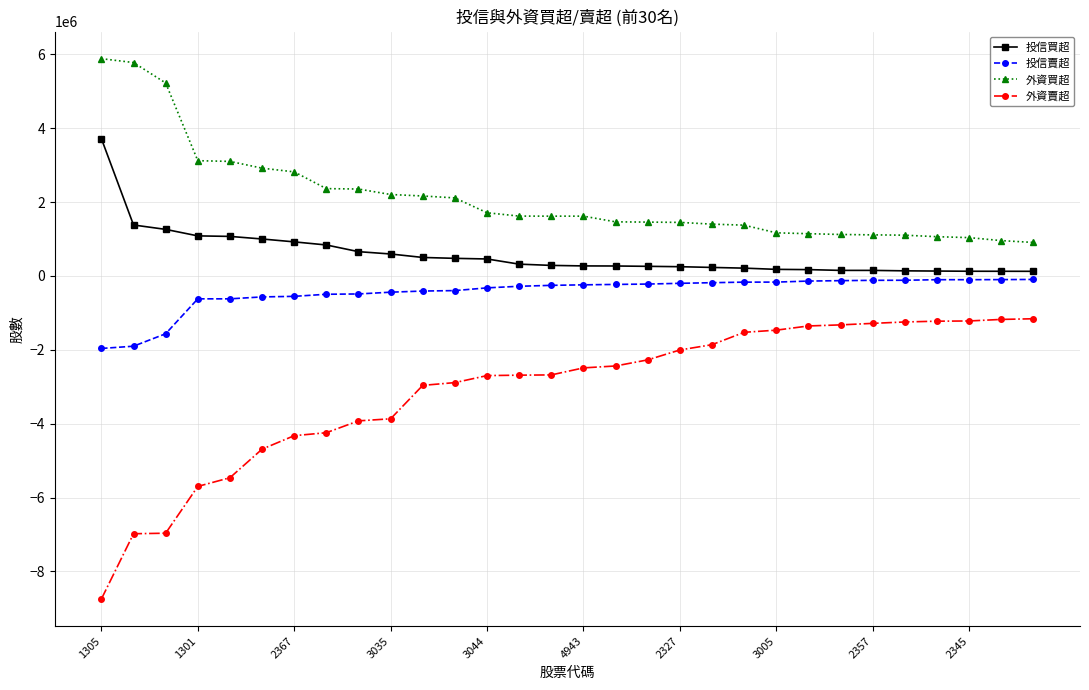

How many data points does each series have?

30